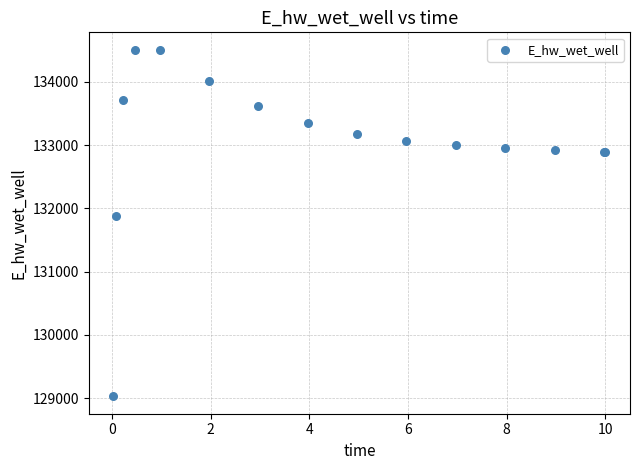

What Y value in the scatter plot is closest to 131768?

131887.2